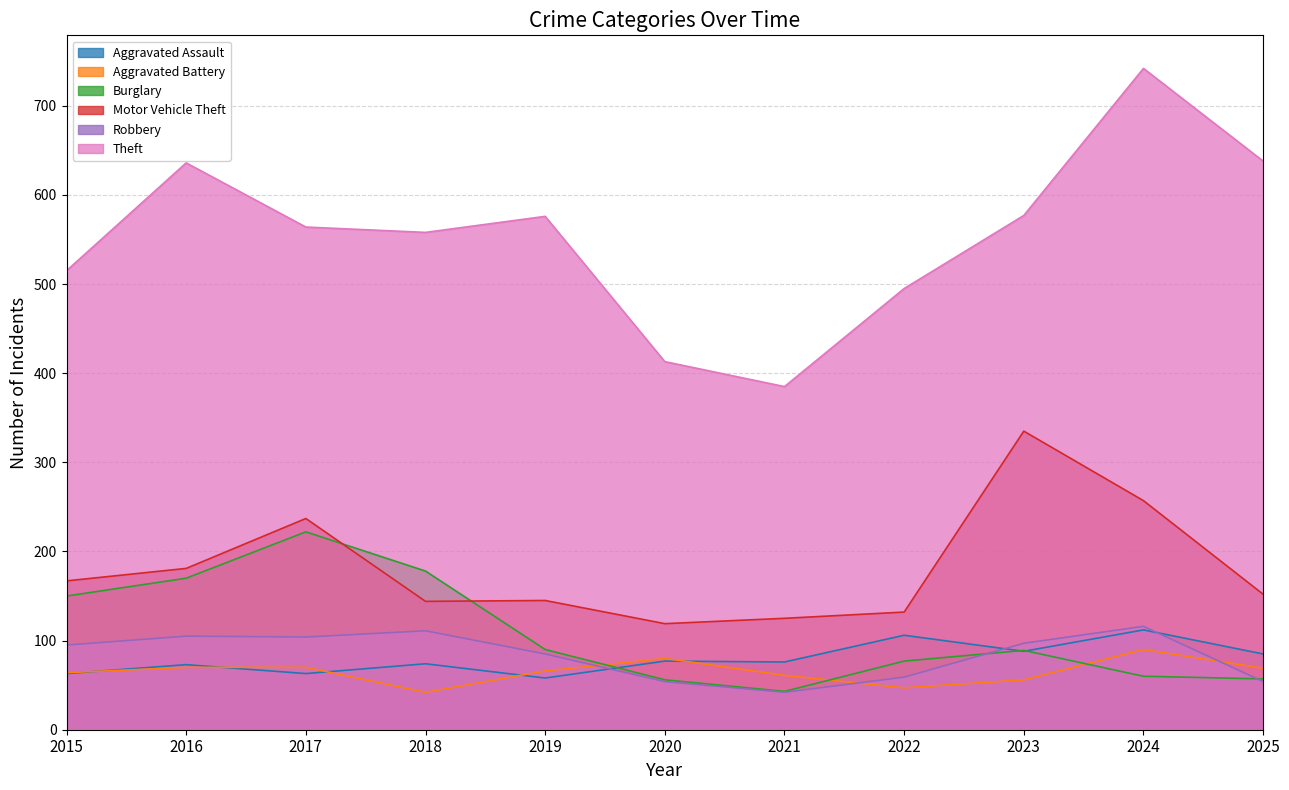

At which label does Burglary first exceed 89?

2015